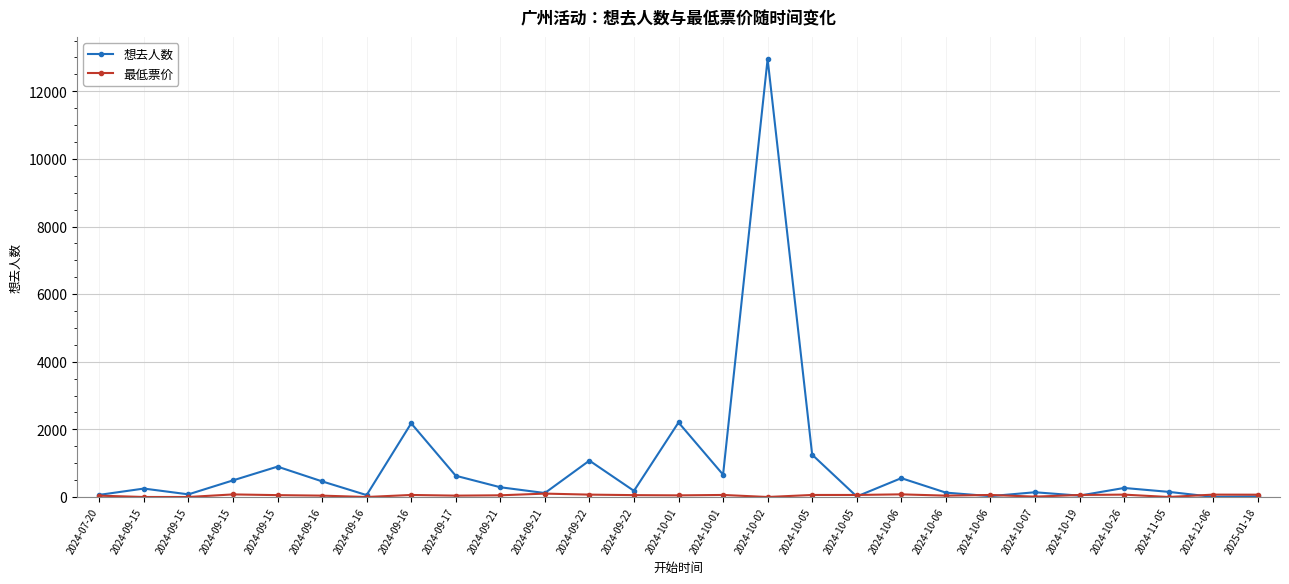

List the series in order of their overall mean, highest first.

想去人数, 最低票价